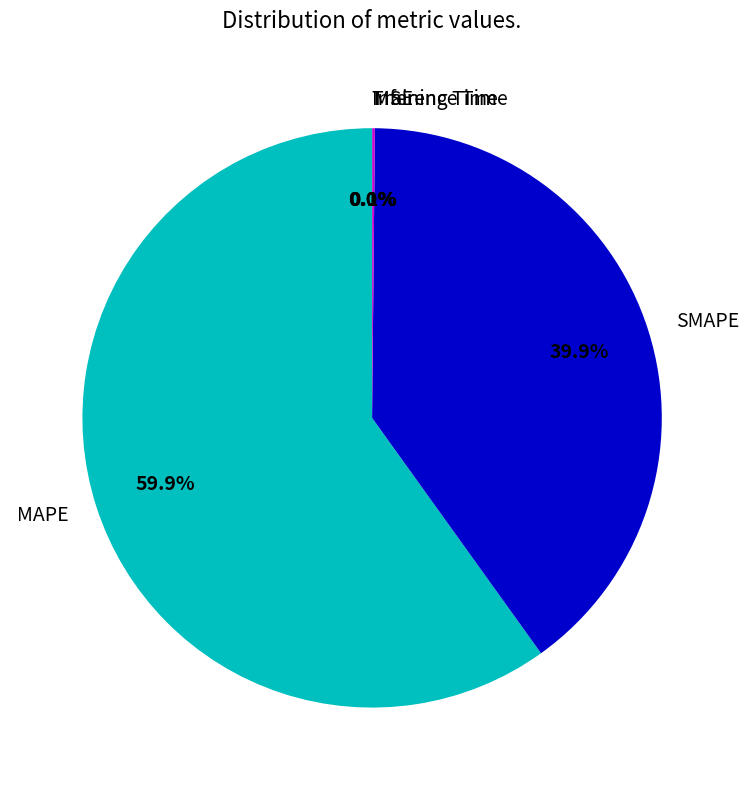

How much of the chart is everything except SMAPE?

60.1%